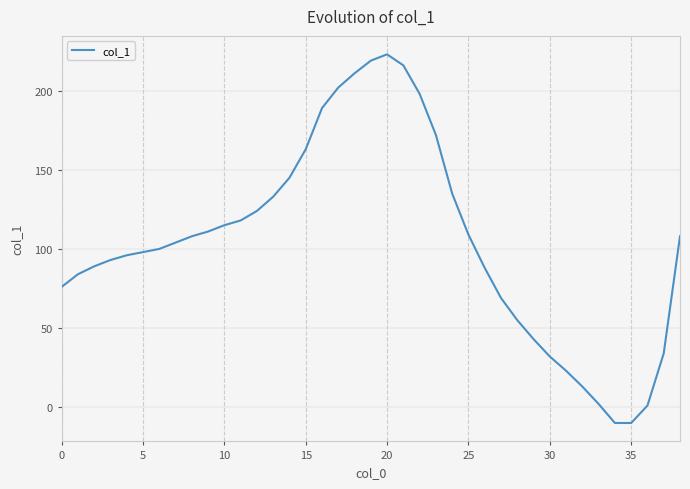

What is the difference between the maximum and minimum values?

233